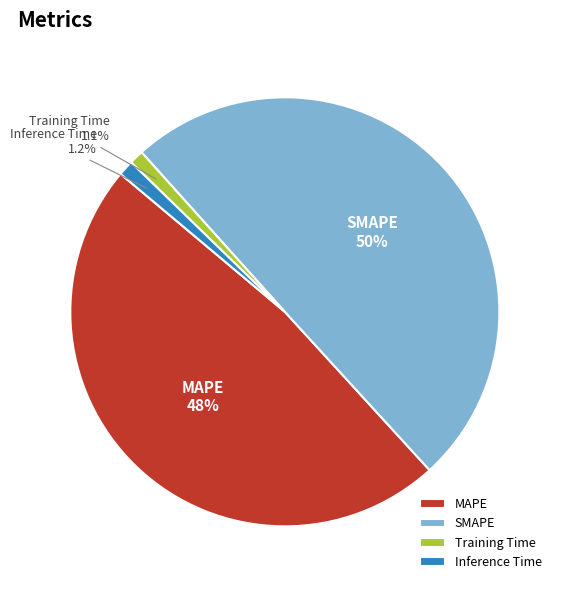

What is the ratio of the value at MAPE to the value at SMAPE?

1.0